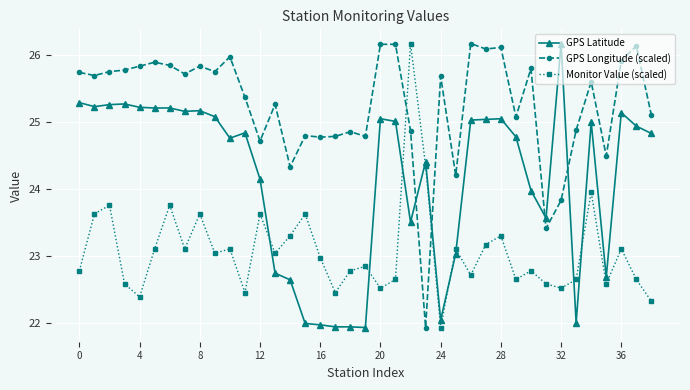

What is the greatest value displayed?

26.2